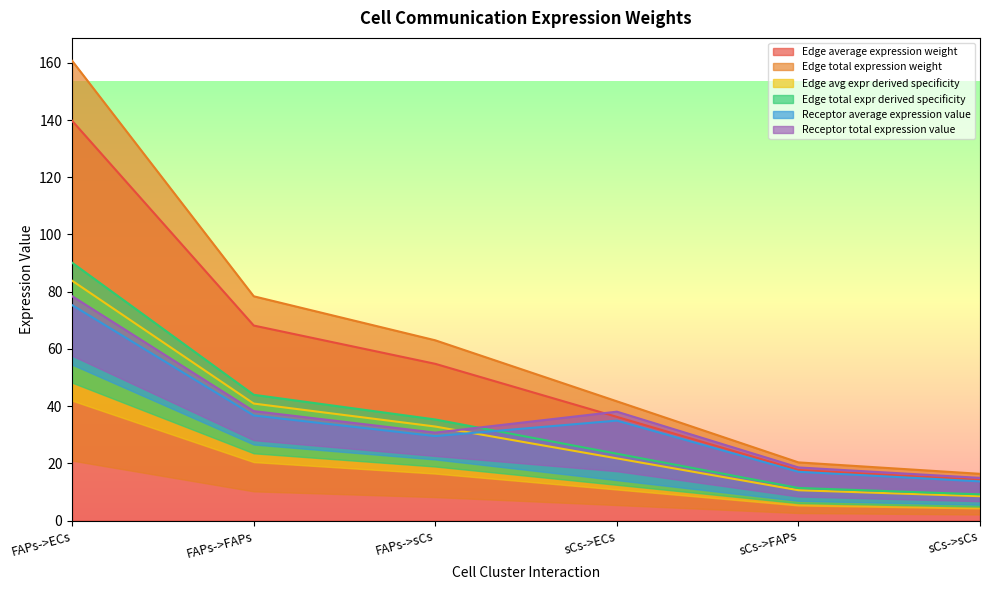

Read the Edge average expression weight value at sCs->sCs.

14.2